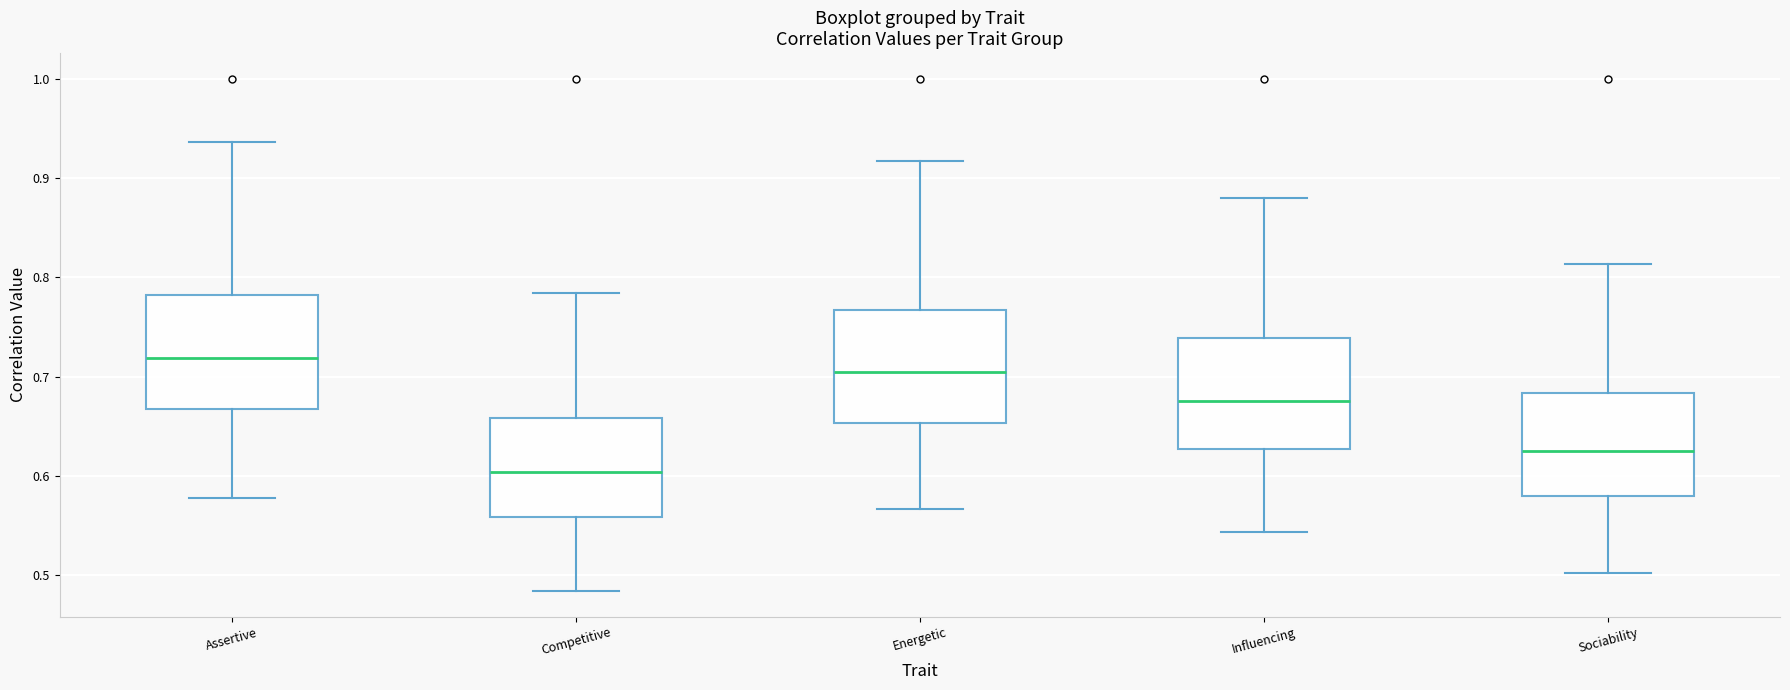

Reading left to right, transcribe this box plot: for each box, give where its median line is, the range the box spans, and where its two whiskers end, as read against the y-axis. The values are not printed on the chart, so give them approximately, as read against the axis.

Assertive: median 0.72, box 0.67 to 0.78, whiskers 0.58 to 0.94
Competitive: median 0.60, box 0.56 to 0.66, whiskers 0.48 to 0.78
Energetic: median 0.70, box 0.65 to 0.77, whiskers 0.57 to 0.92
Influencing: median 0.68, box 0.63 to 0.74, whiskers 0.54 to 0.88
Sociability: median 0.62, box 0.58 to 0.68, whiskers 0.50 to 0.81